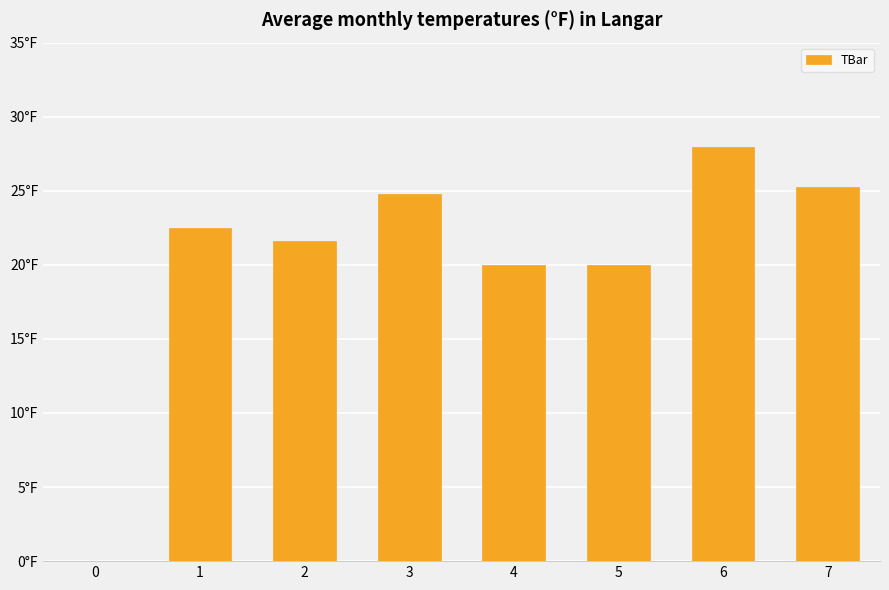

What is the difference between the maximum and second lowest values?

7.9